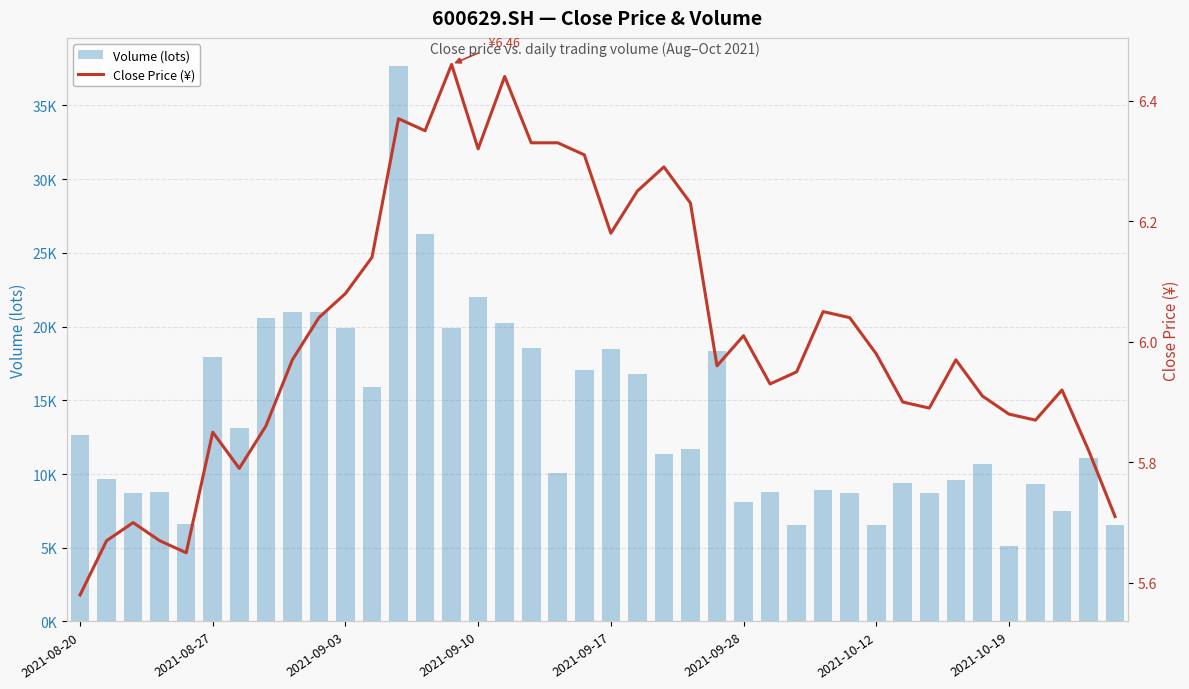

What position from the right is 2021-09-03?

30